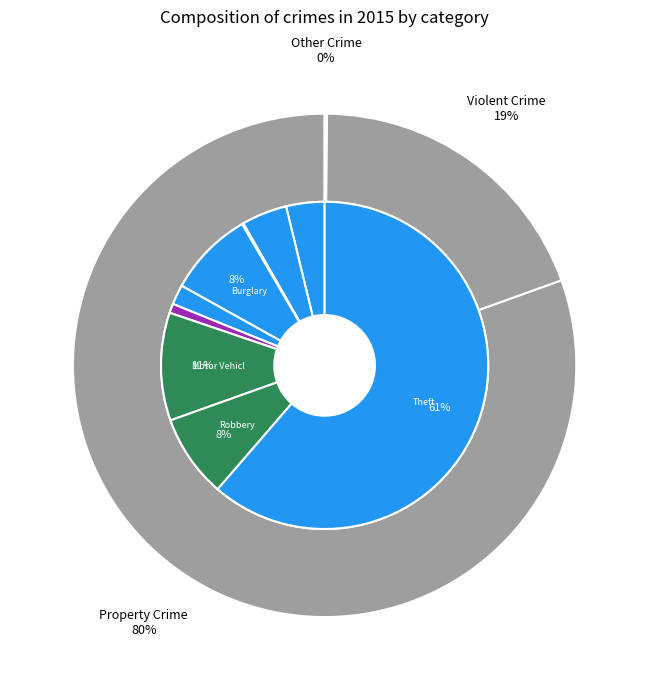

To the nearest percent, what portion does Aggravated Assault represent?

4%